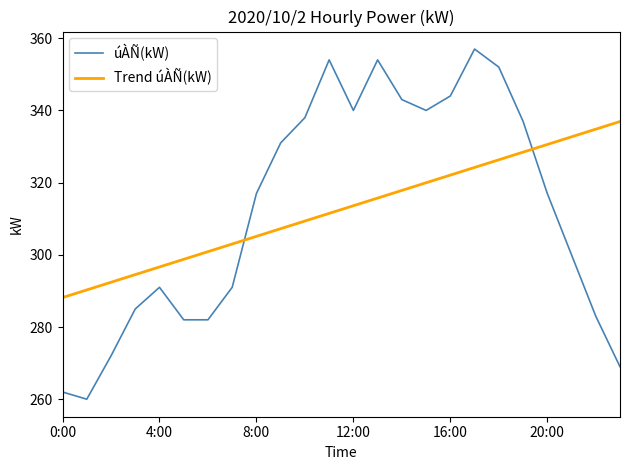

Reading right to left, what are all the values shown in this chart?

úÀÑ(kW): 269.0	283.0	300.0	317.0	337.0	352.0	357.0	344.0	340.0	343.0	354.0	340.0	354.0	338.0	331.0	317.0	291.0	282.0	282.0	291.0	285.0	272.0	260.0	262.0
Trend úÀÑ(kW): 336.9	334.8	332.7	330.6	328.4	326.3	324.2	322.1	320.0	317.8	315.7	313.6	311.5	309.4	307.2	305.1	303.0	300.9	298.8	296.6	294.5	292.4	290.3	288.2